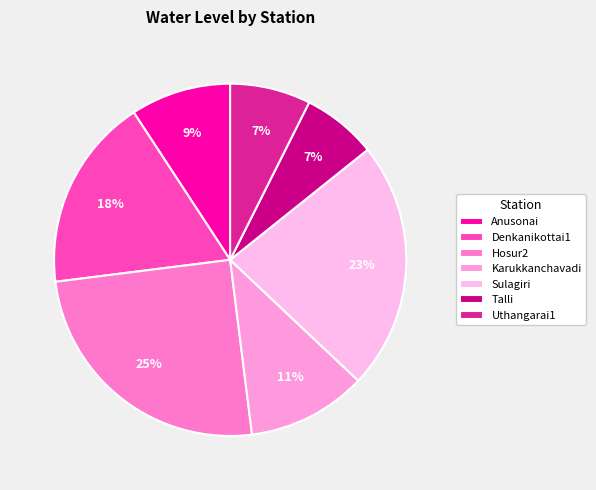

Rank the categories by value from highest to lowest.

Hosur2, Sulagiri, Denkanikottai1, Karukkanchavadi, Anusonai, Uthangarai1, Talli